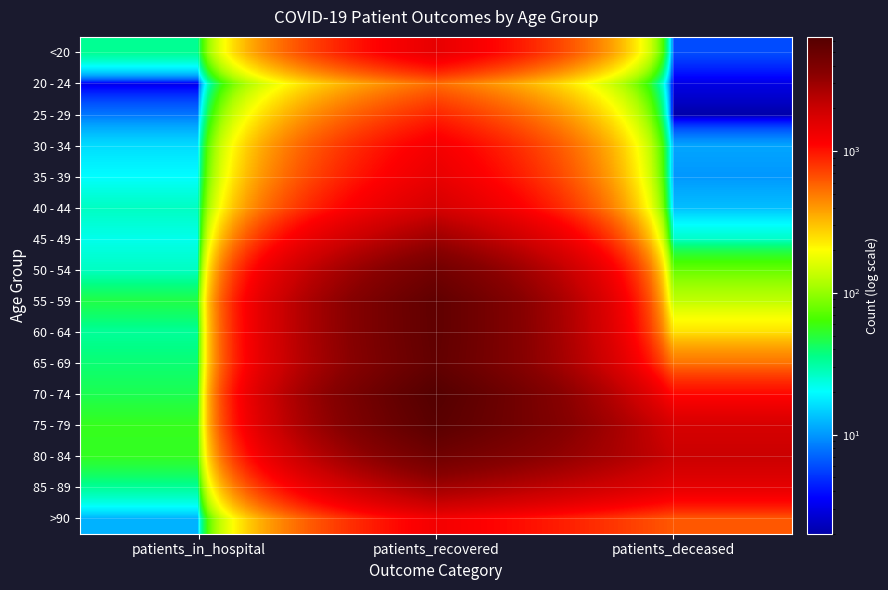

What is the spread (max minus min) of values at patients_recovered?

5852